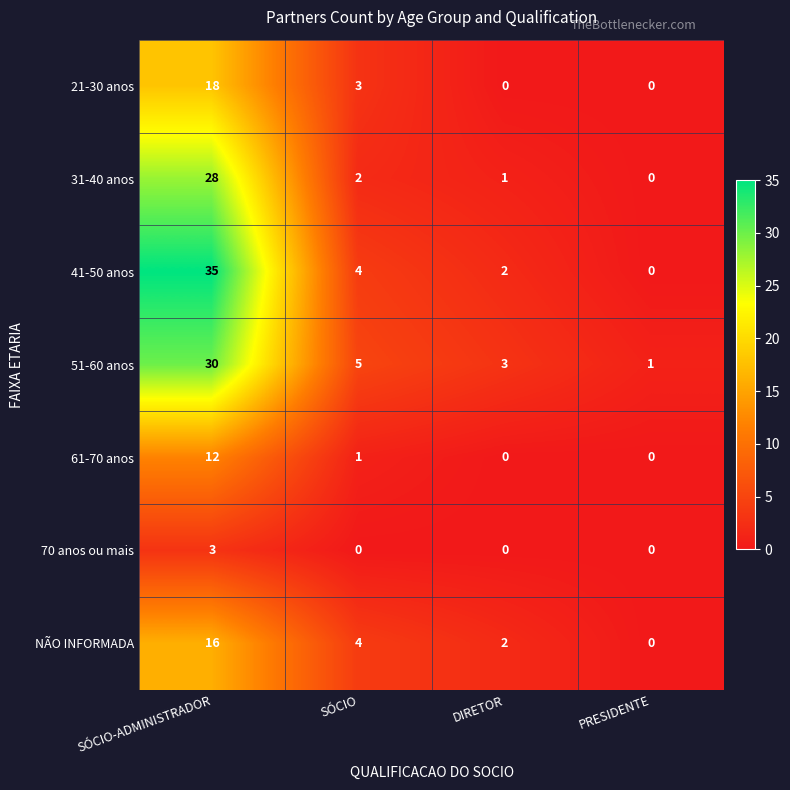

Which series has the widest spread of values?

41-50 anos